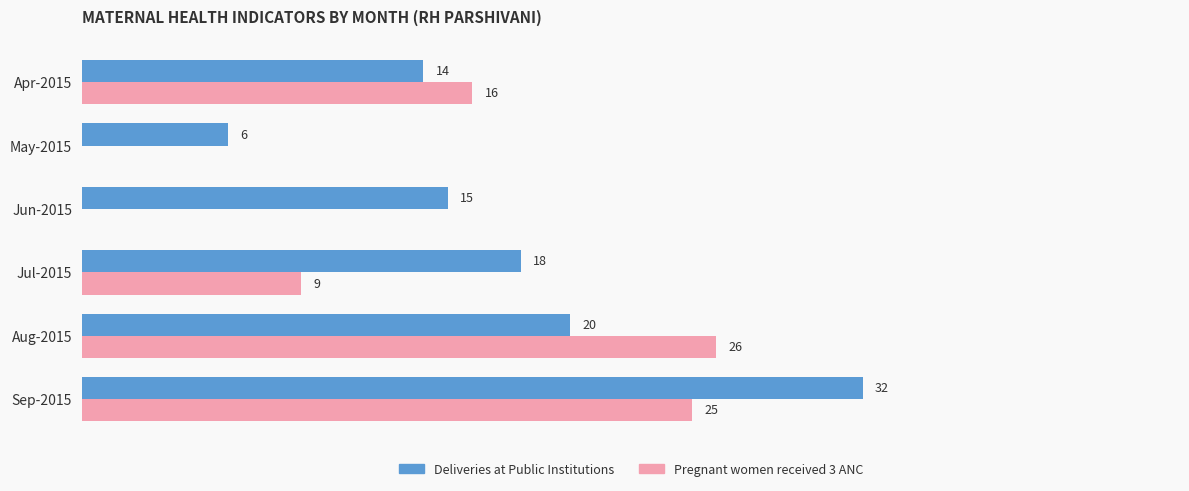

Which series has the largest total across all categories?

Deliveries at Public Institutions